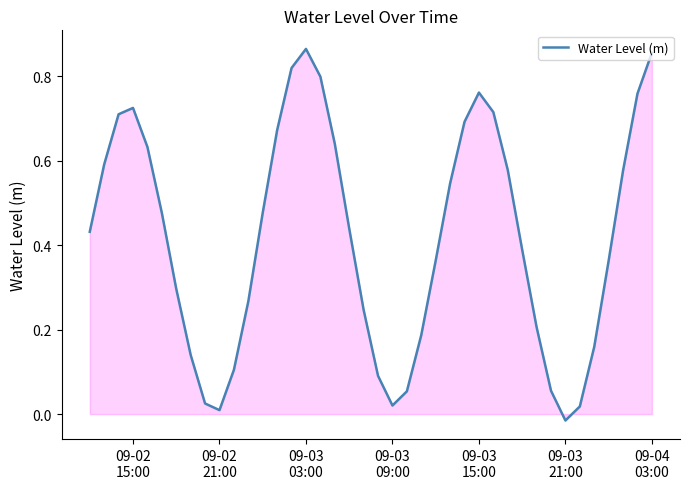

Does the chart display data point markers on the line(s)?

No